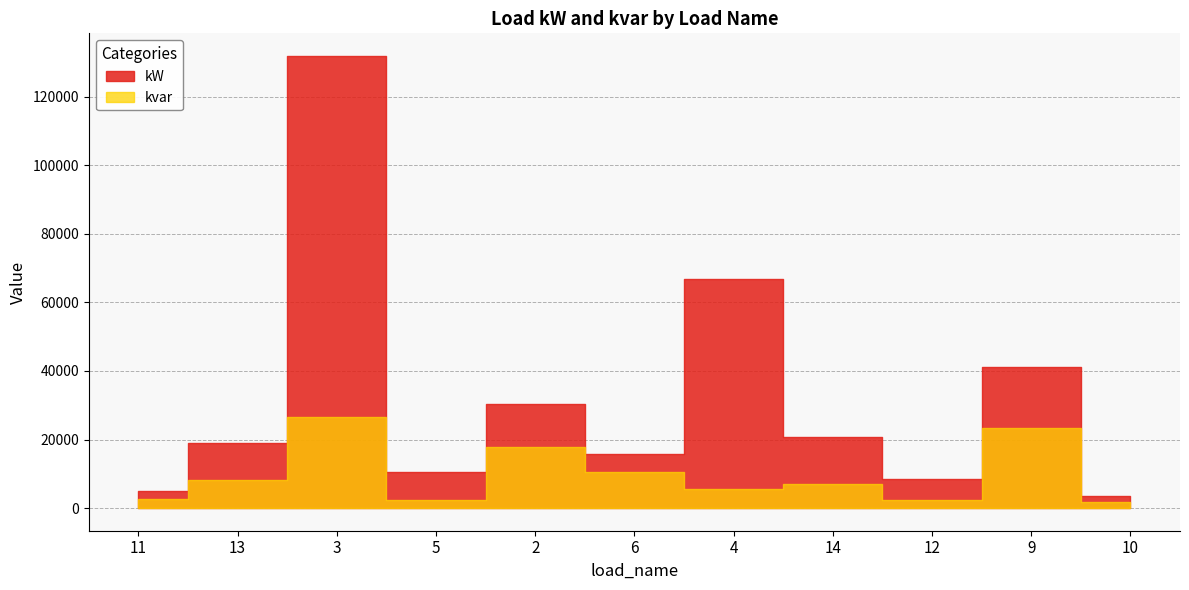

Count the number of categories in the chart.

11